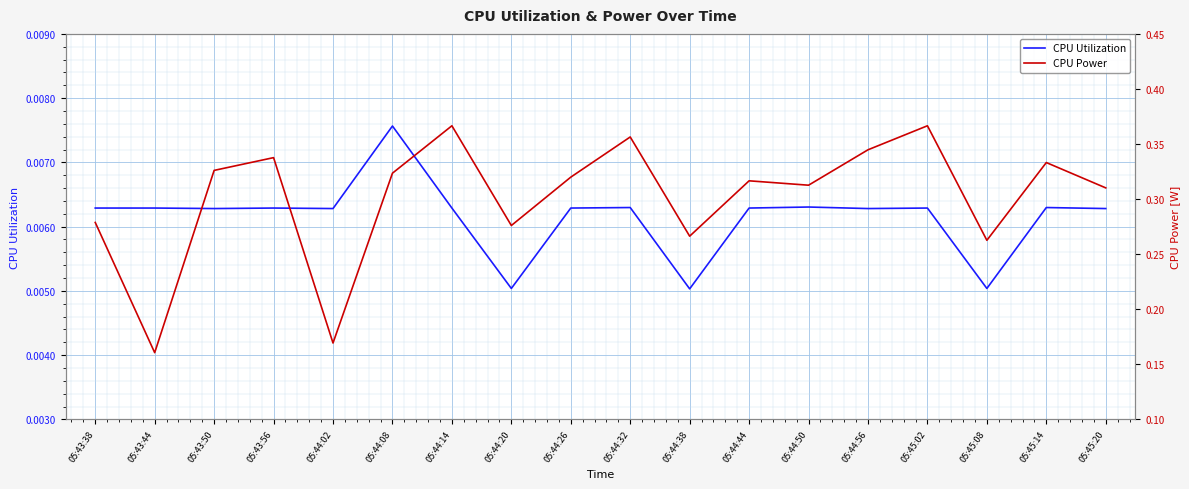

Which series changed the most between 05:43:56 and 05:44:02?

CPU Power